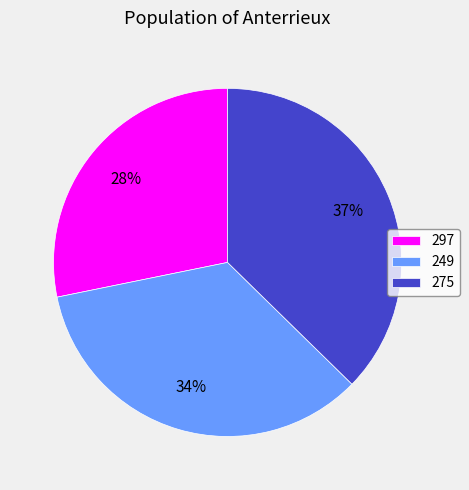

True or false: 275 accounts for 49% of the total.

False